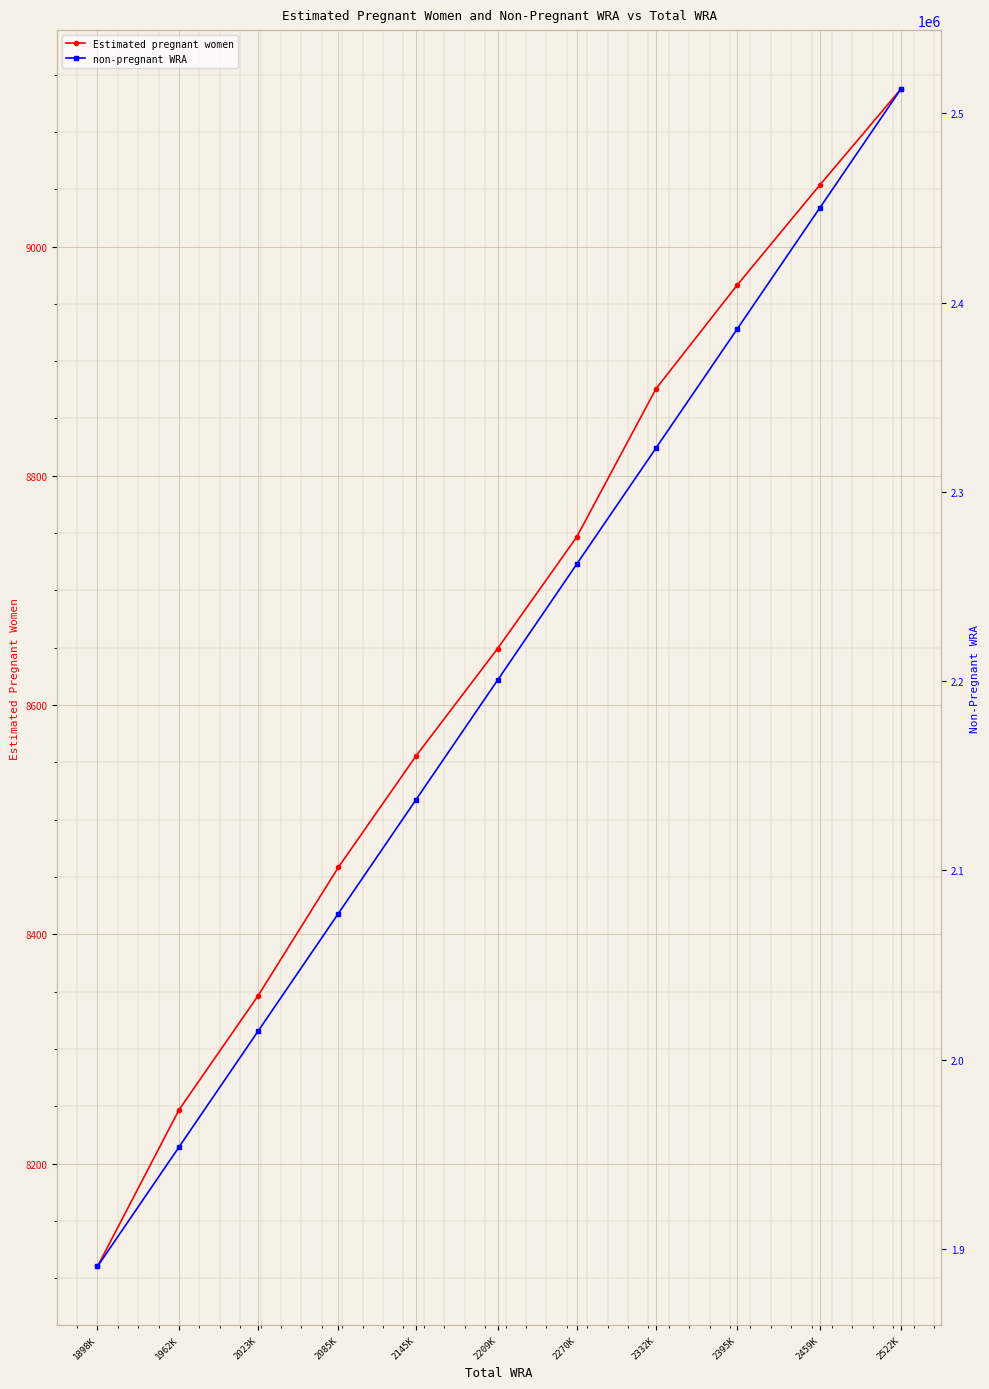

Between 1962K and 2395K, which series saw the biggest shift?

non-pregnant WRA